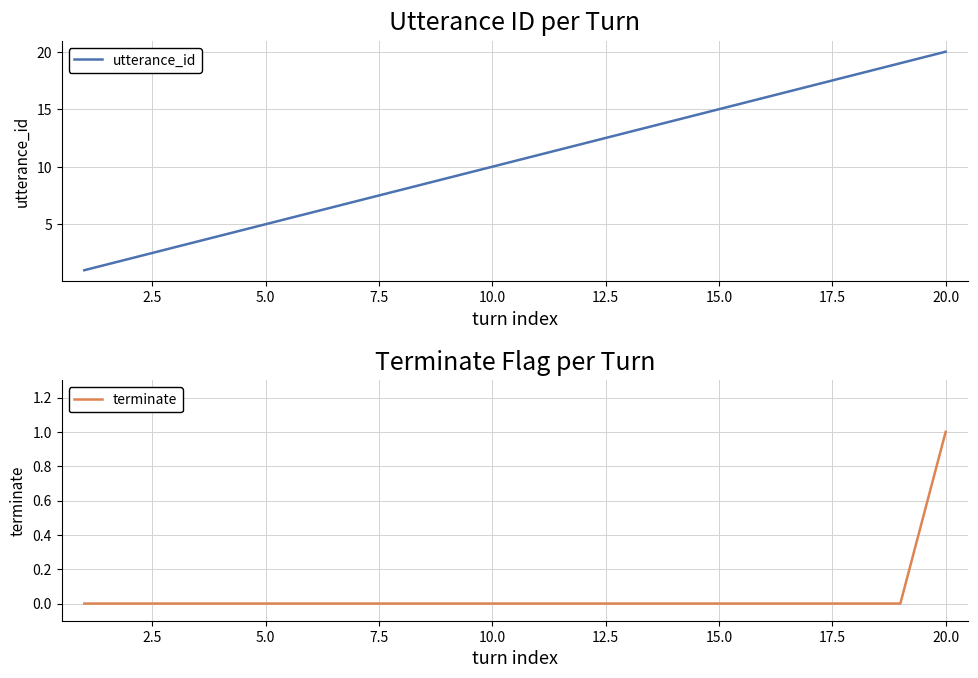

At how many categories does at least one series exceed 14?

6